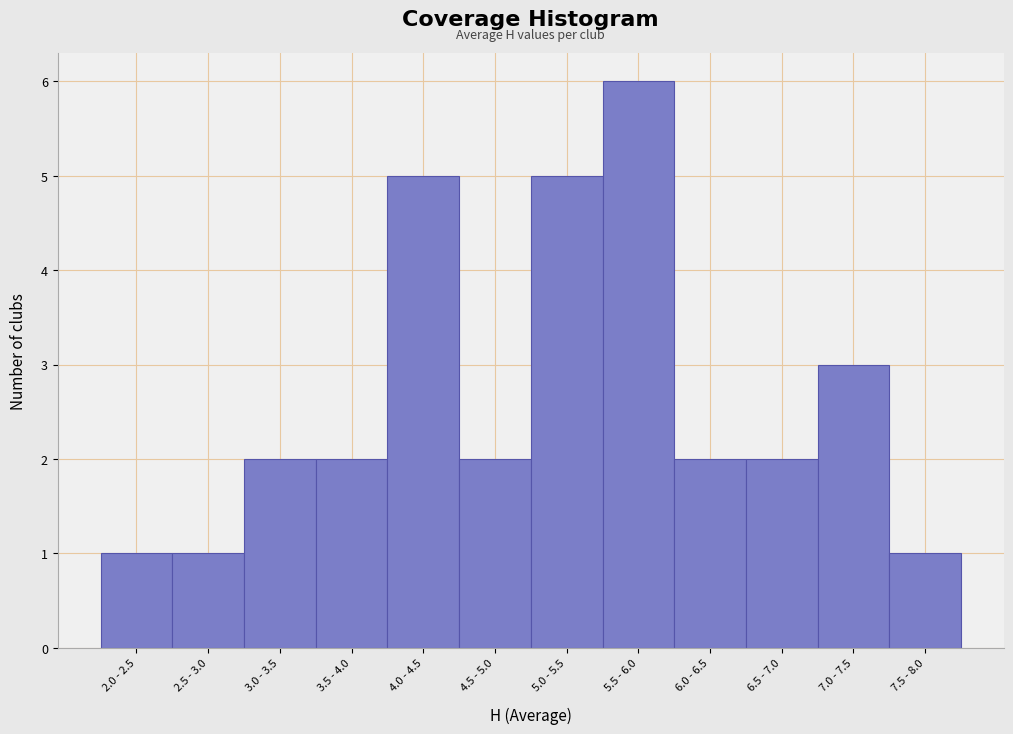

Reading left to right, list all the values displayed in this chart.

1	1	2	2	5	2	5	6	2	2	3	1